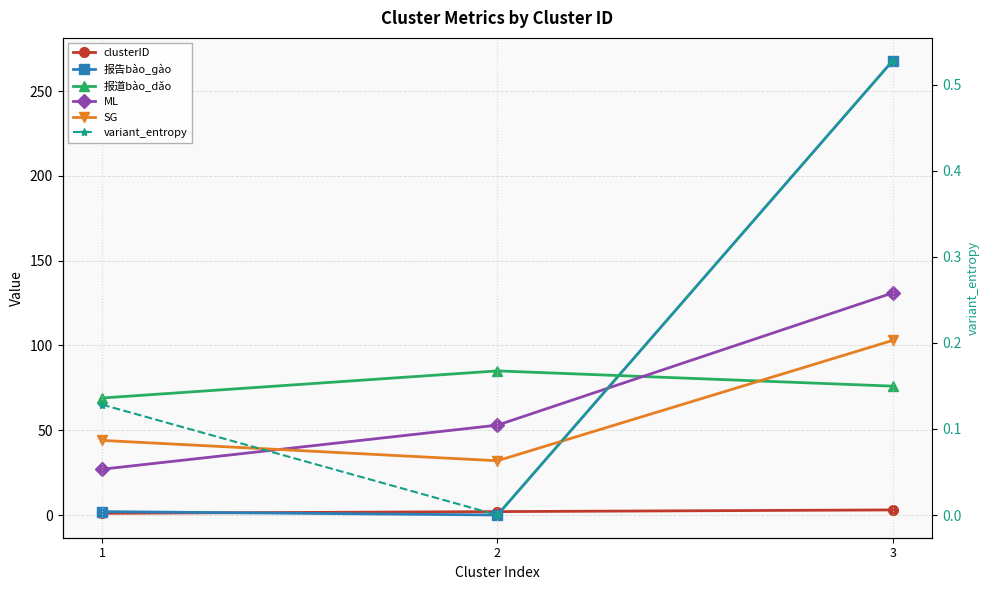

How many lines are shown in the chart?

6